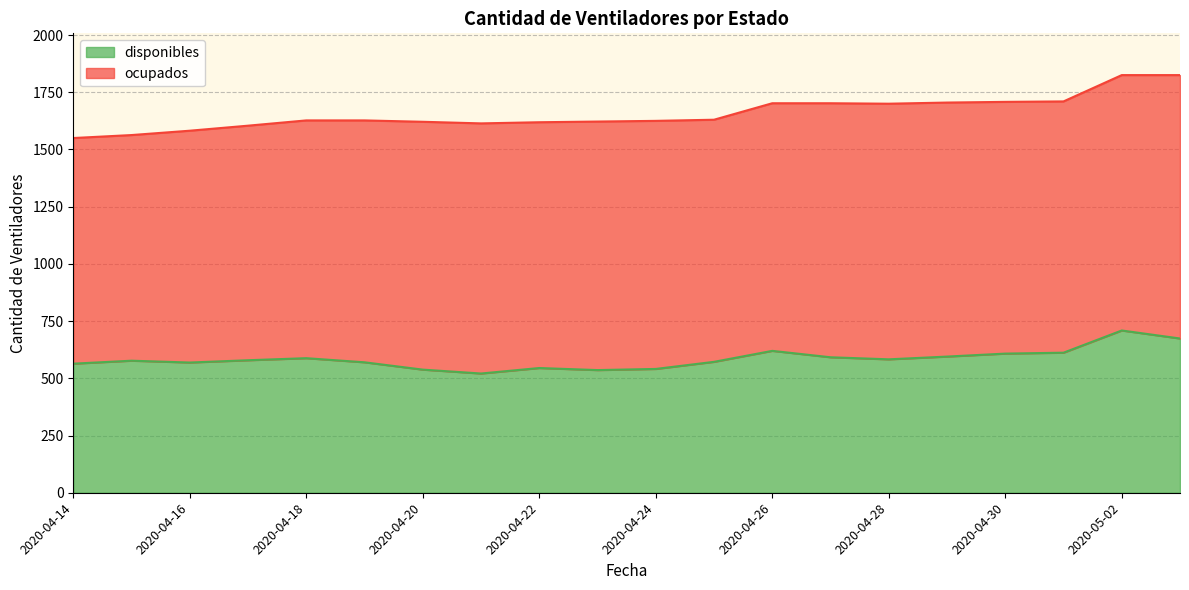

How many data points are less than 579?

10